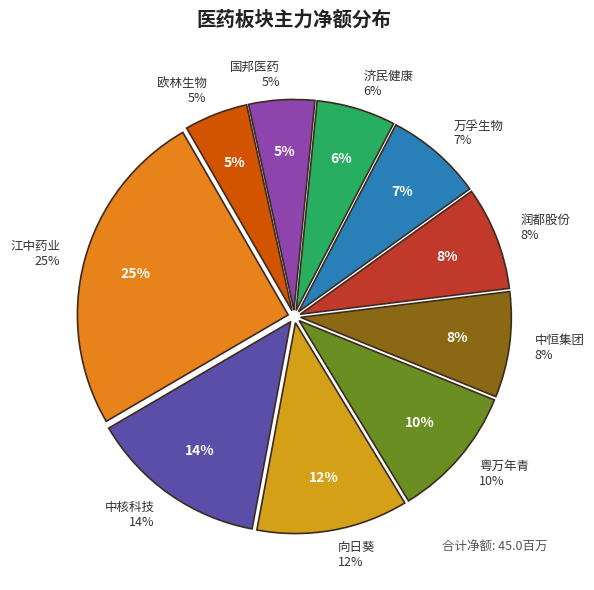

Does any single category account for the majority?

No